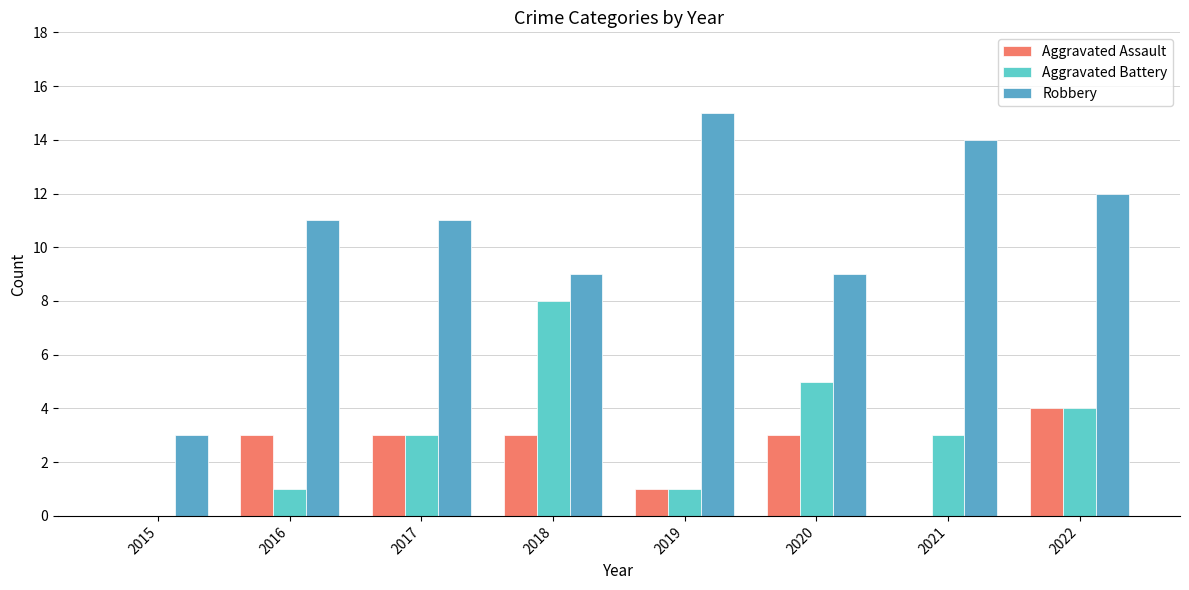

Reading left to right, transcribe all the data shown in this chart.

Aggravated Assault: 2015=0	2016=3	2017=3	2018=3	2019=1	2020=3	2021=0	2022=4
Aggravated Battery: 2015=0	2016=1	2017=3	2018=8	2019=1	2020=5	2021=3	2022=4
Robbery: 2015=3	2016=11	2017=11	2018=9	2019=15	2020=9	2021=14	2022=12